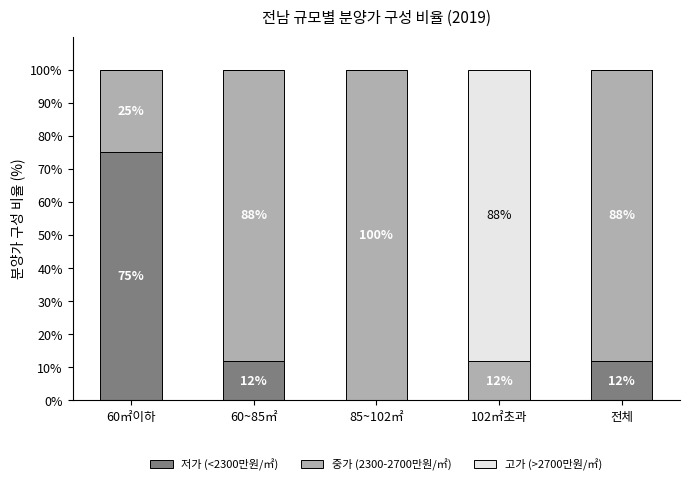

What is the maximum value for 저가 (<2300만원/㎡)?

75